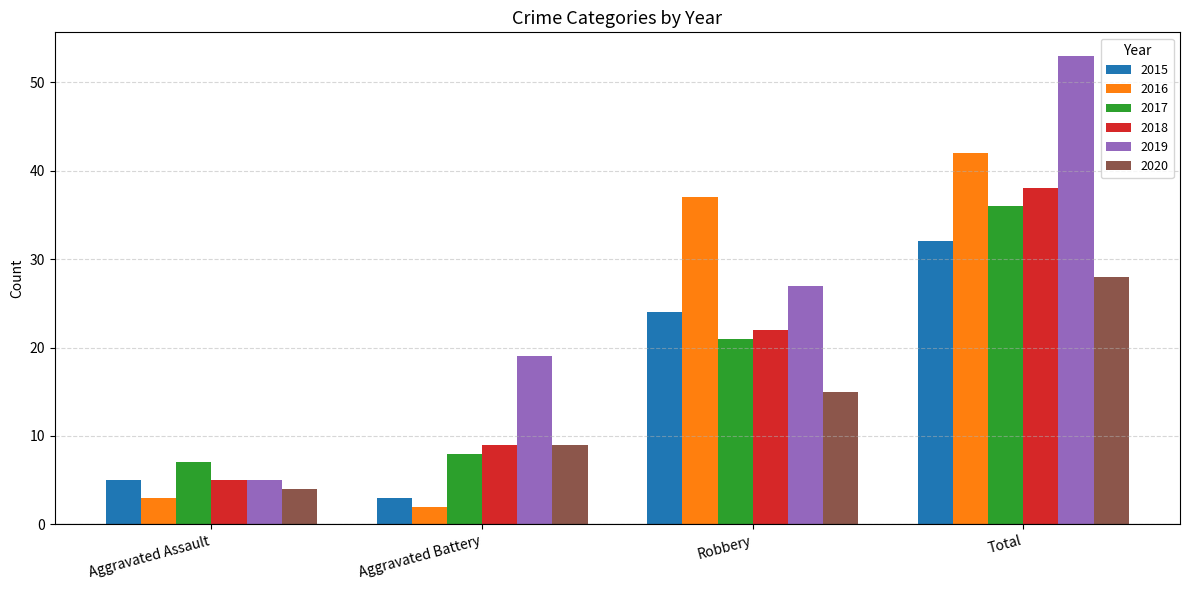

How many bars are there in each group?

6